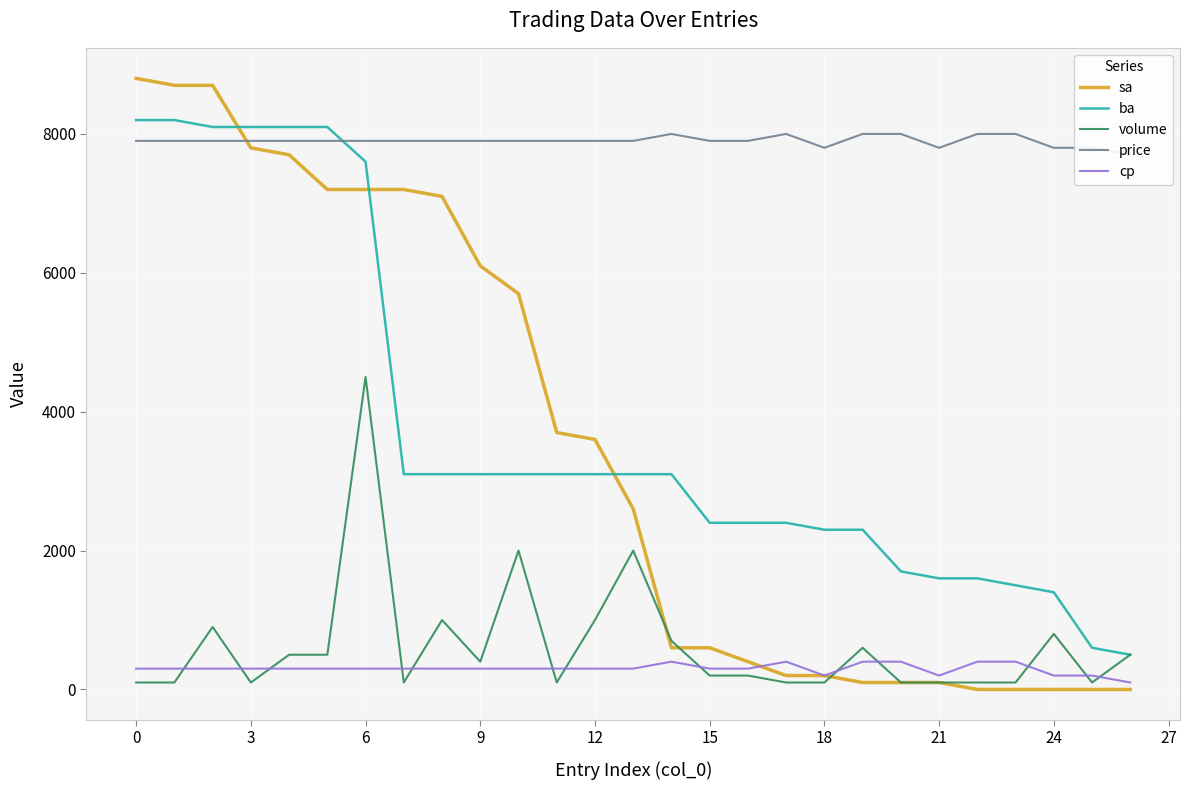

Is it true that cp equals 483 at 16?

False